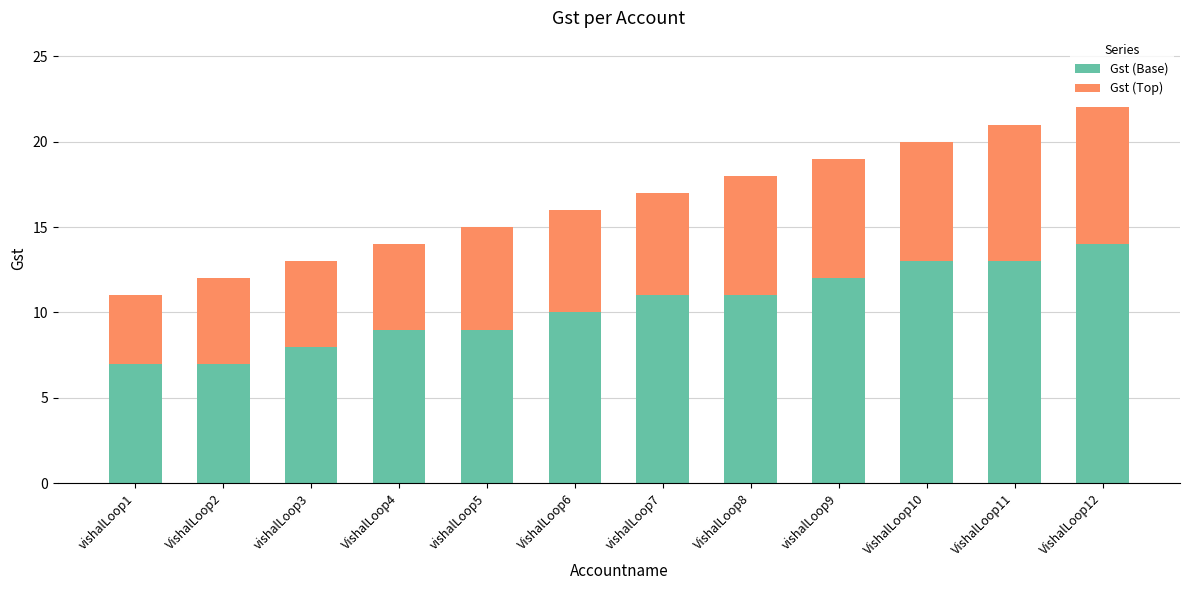

What is the total value across all series at VishalLoop2?

12